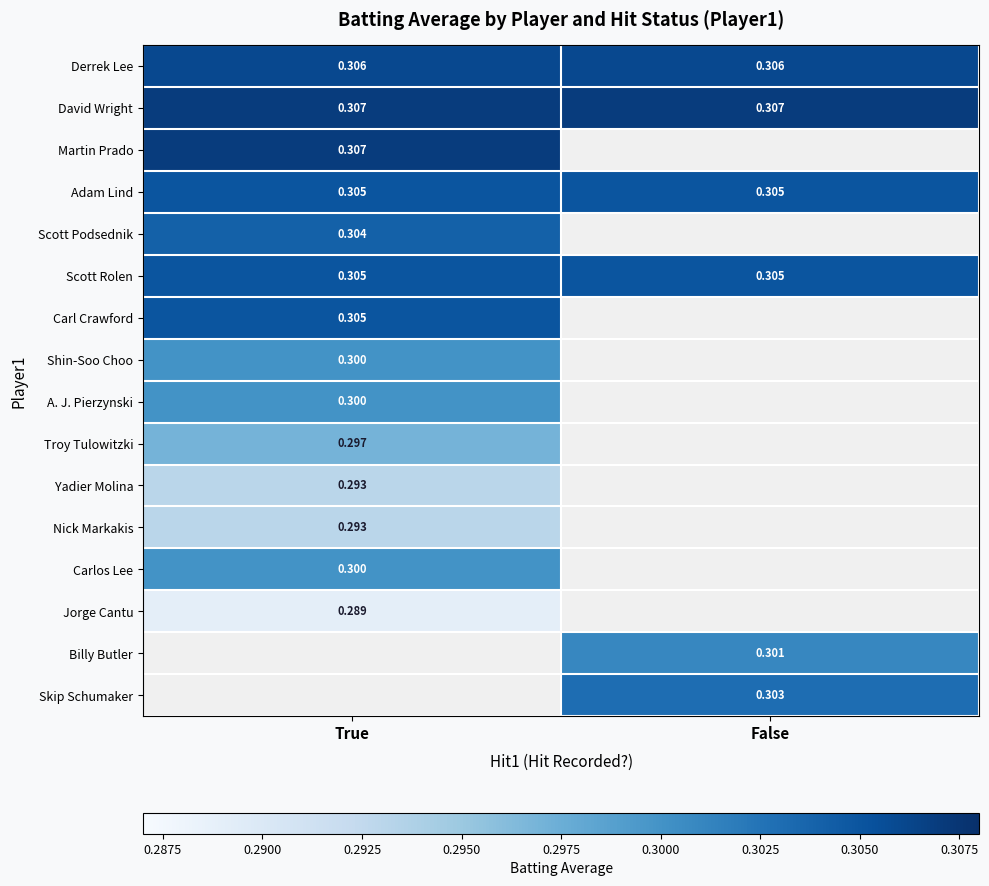

Is the value of Nick Markakis at True greater than the value of Martin Prado at True?

No